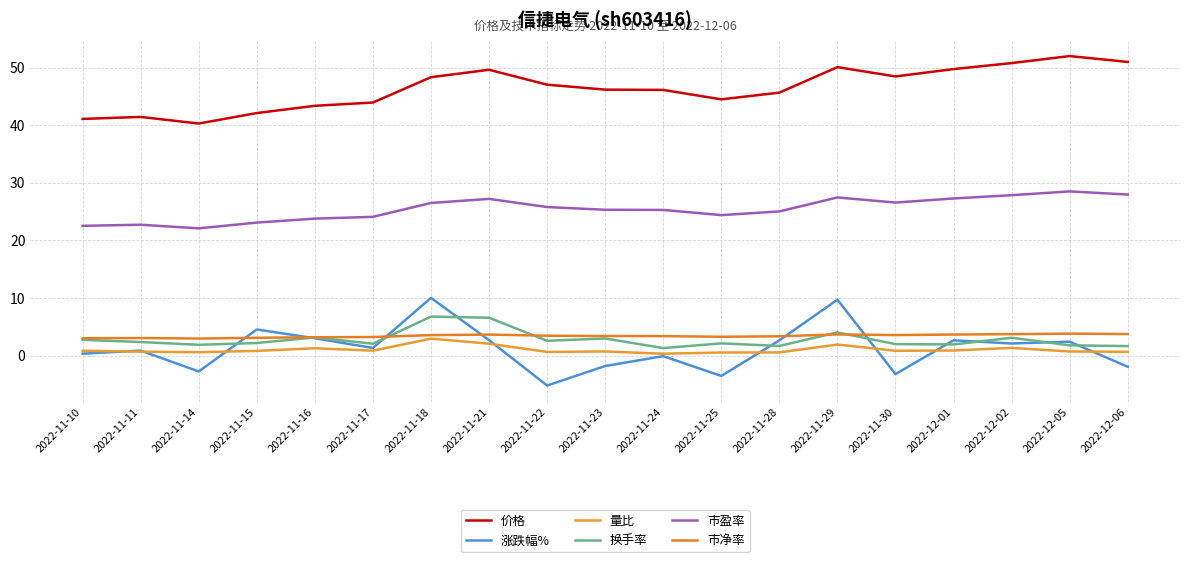

Where is the first local maximum for 市盈率?

2022-11-11